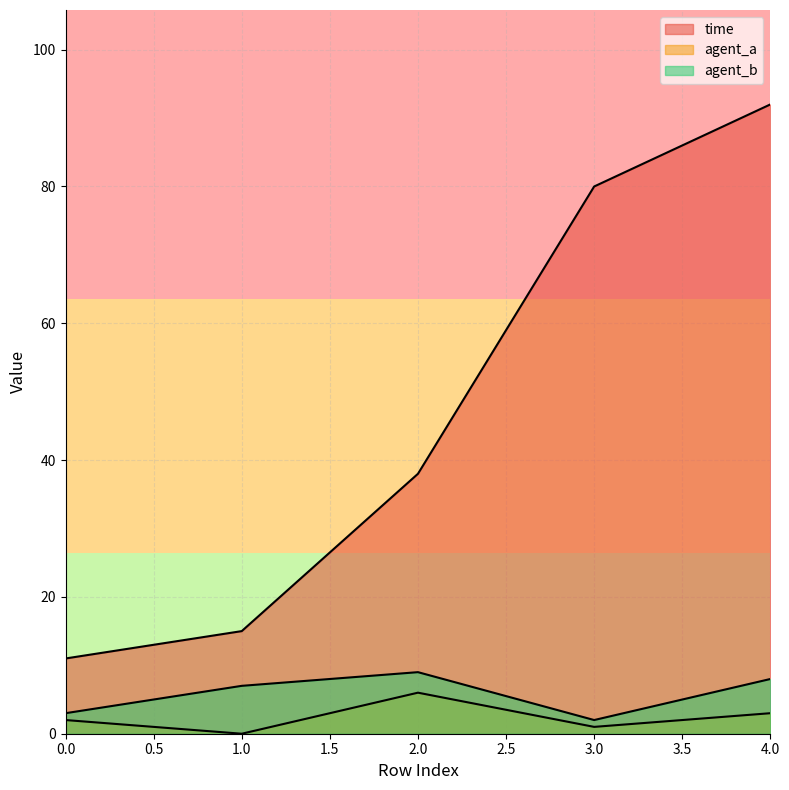

What is the lowest value of the time series?

11